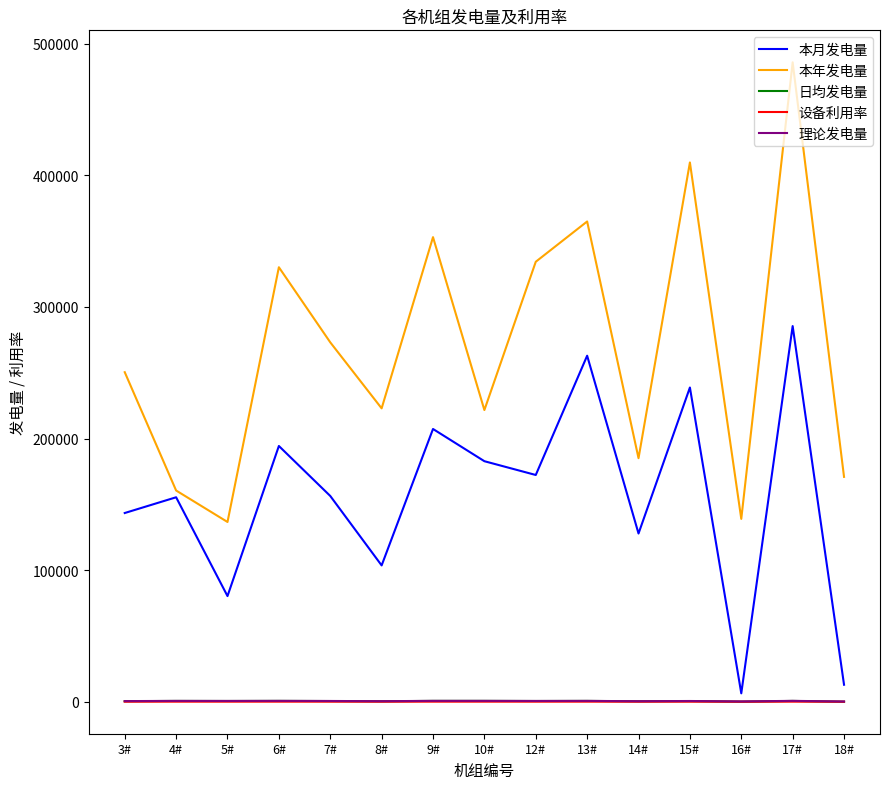

Which series has the widest spread of values?

本年发电量